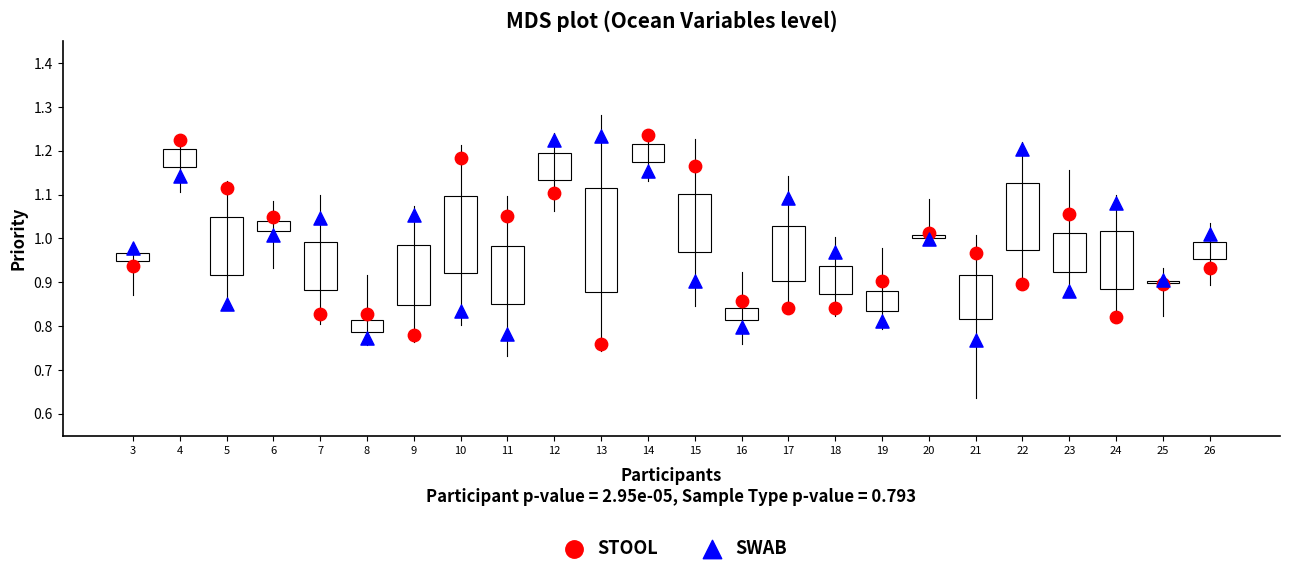

Across all data points, what is the range of X values (max minus min)?

23.0